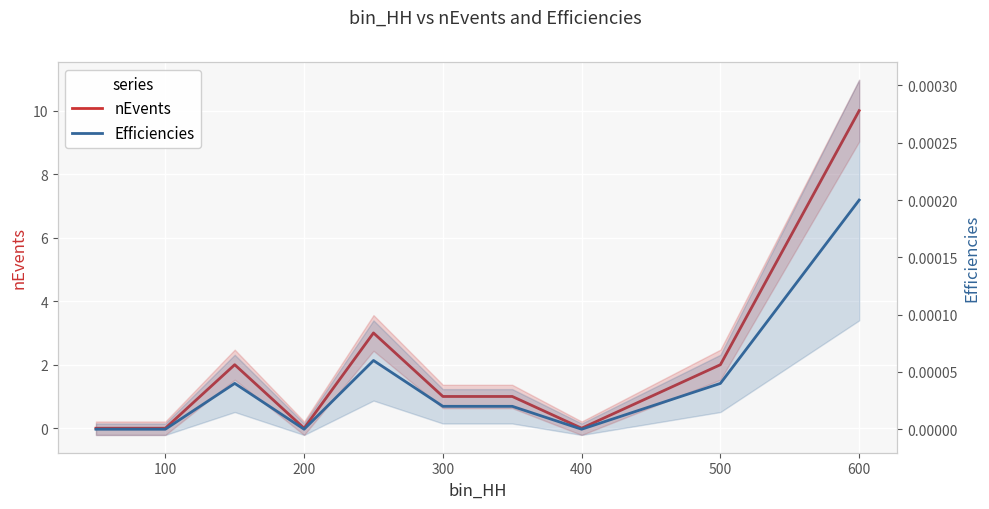

What are all the series names shown in the legend?

nEvents, Efficiencies